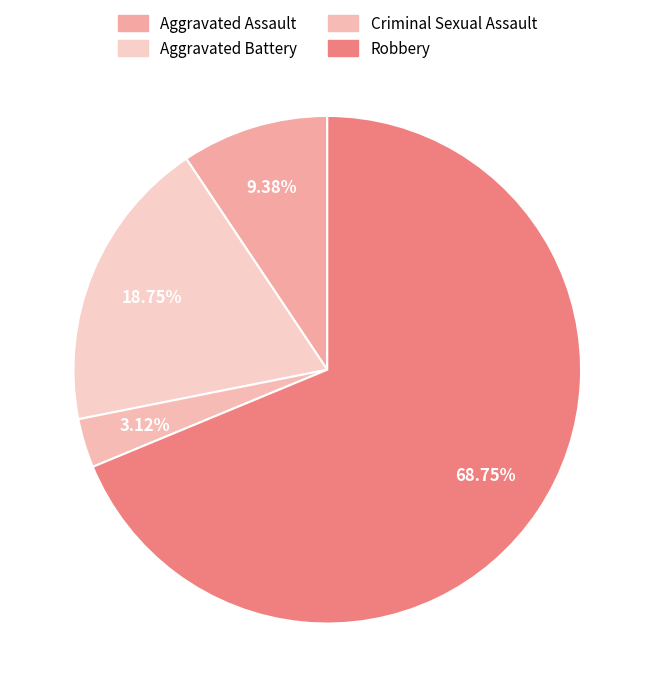

To the nearest percent, what portion does Robbery represent?

69%